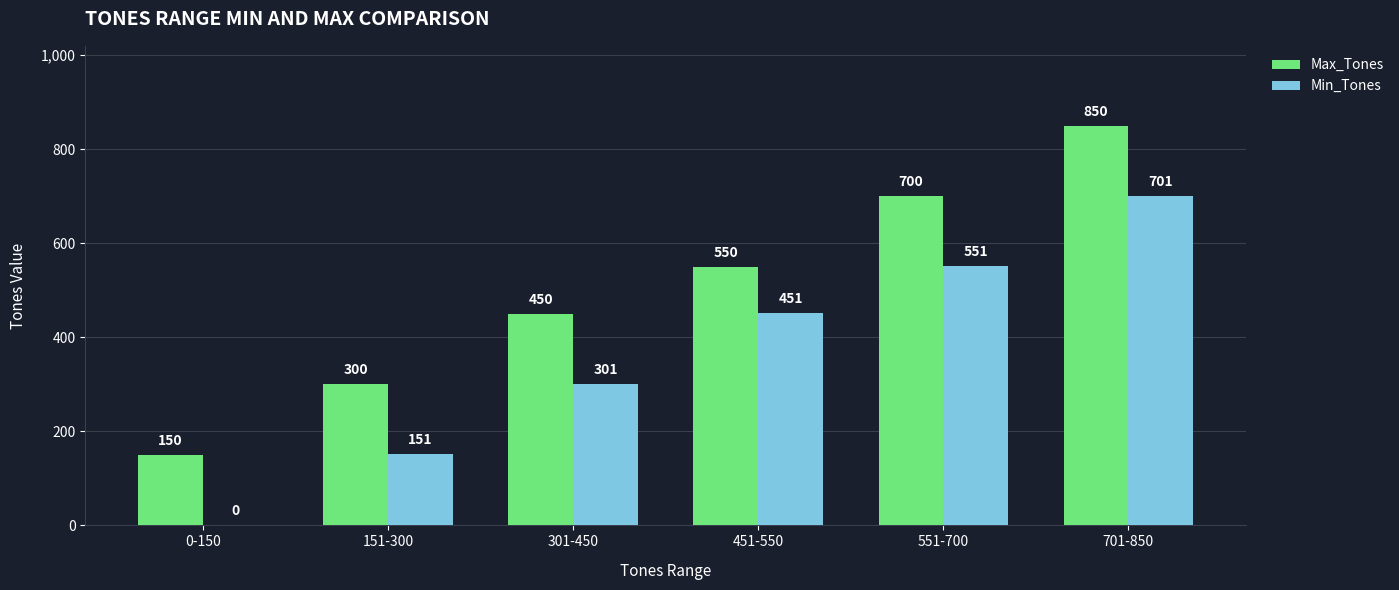

Count the number of categories in the chart.

6